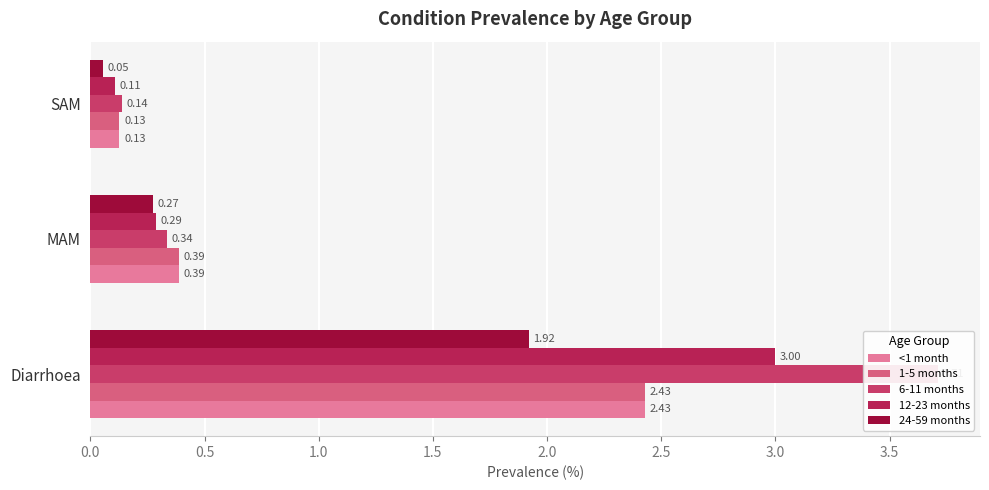

The value of 1-5 months at MAM is 0.7. True or false?

False